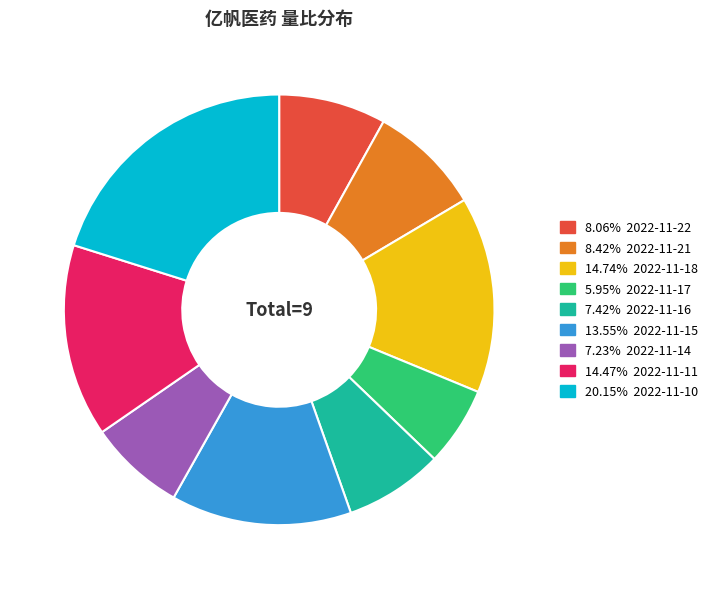

Is there a majority slice in this chart?

No